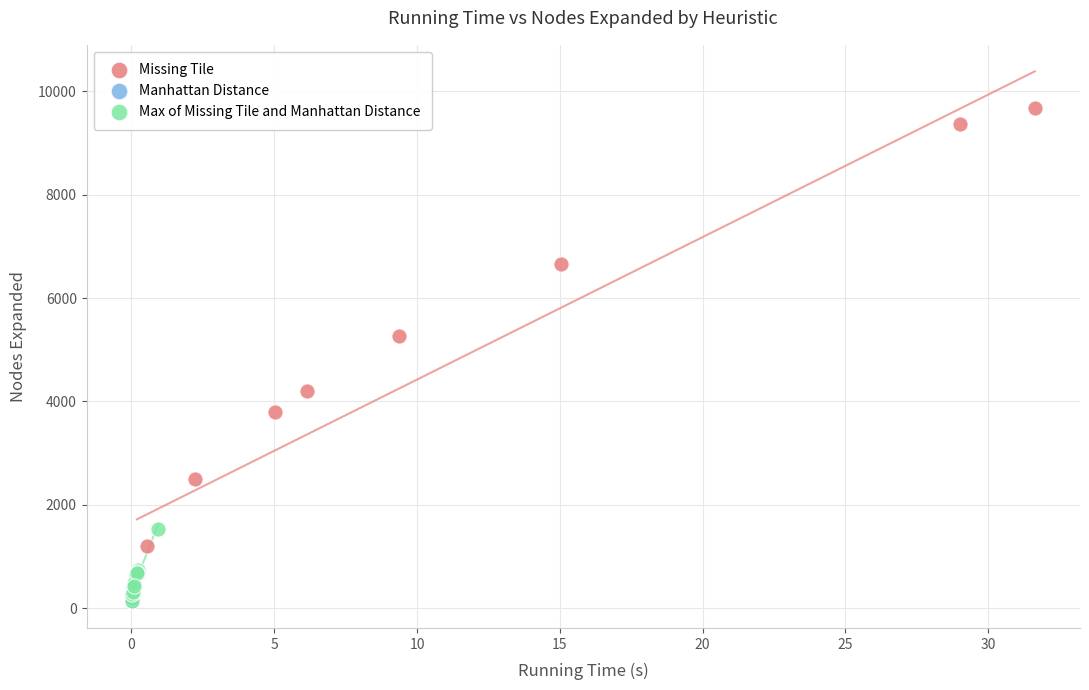

Which series contains the highest Y value?

Missing Tile